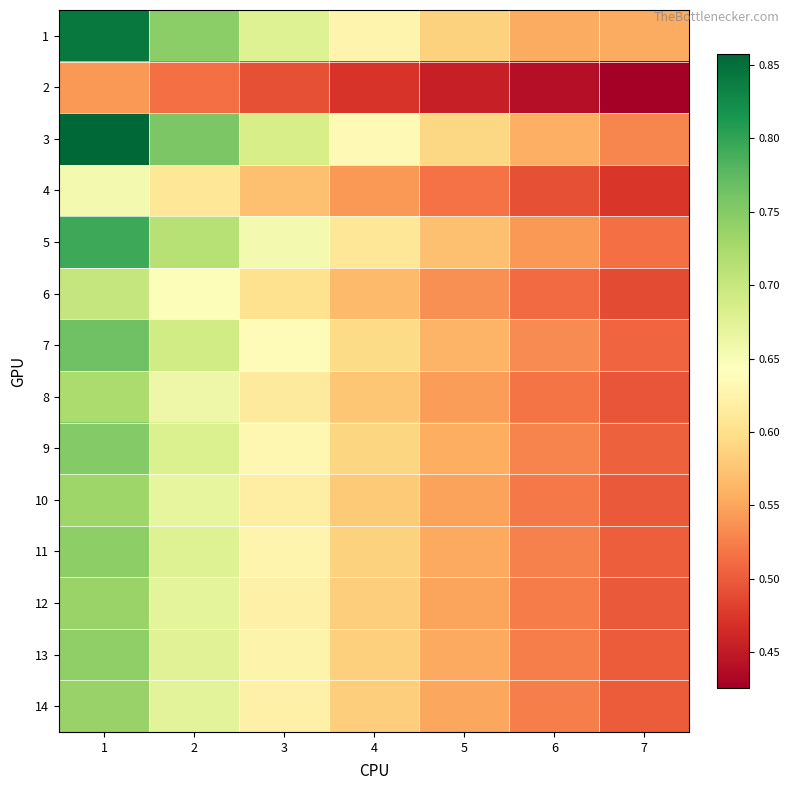

Reading right to left, what are all the values shown in this chart?

1: 7=0.6	6=0.6	5=0.6	4=0.6	3=0.7	2=0.7	1=0.8
2: 7=0.4	6=0.4	5=0.5	4=0.5	3=0.5	2=0.5	1=0.5
3: 7=0.5	6=0.6	5=0.6	4=0.6	3=0.7	2=0.8	1=0.9
4: 7=0.5	6=0.5	5=0.5	4=0.5	3=0.6	2=0.6	1=0.7
5: 7=0.5	6=0.5	5=0.6	4=0.6	3=0.7	2=0.7	1=0.8
6: 7=0.5	6=0.5	5=0.5	4=0.6	3=0.6	2=0.6	1=0.7
7: 7=0.5	6=0.5	5=0.6	4=0.6	3=0.6	2=0.7	1=0.8
8: 7=0.5	6=0.5	5=0.5	4=0.6	3=0.6	2=0.7	1=0.7
9: 7=0.5	6=0.5	5=0.6	4=0.6	3=0.6	2=0.7	1=0.8
10: 7=0.5	6=0.5	5=0.5	4=0.6	3=0.6	2=0.7	1=0.7
11: 7=0.5	6=0.5	5=0.6	4=0.6	3=0.6	2=0.7	1=0.7
12: 7=0.5	6=0.5	5=0.6	4=0.6	3=0.6	2=0.7	1=0.7
13: 7=0.5	6=0.5	5=0.6	4=0.6	3=0.6	2=0.7	1=0.7
14: 7=0.5	6=0.5	5=0.6	4=0.6	3=0.6	2=0.7	1=0.7